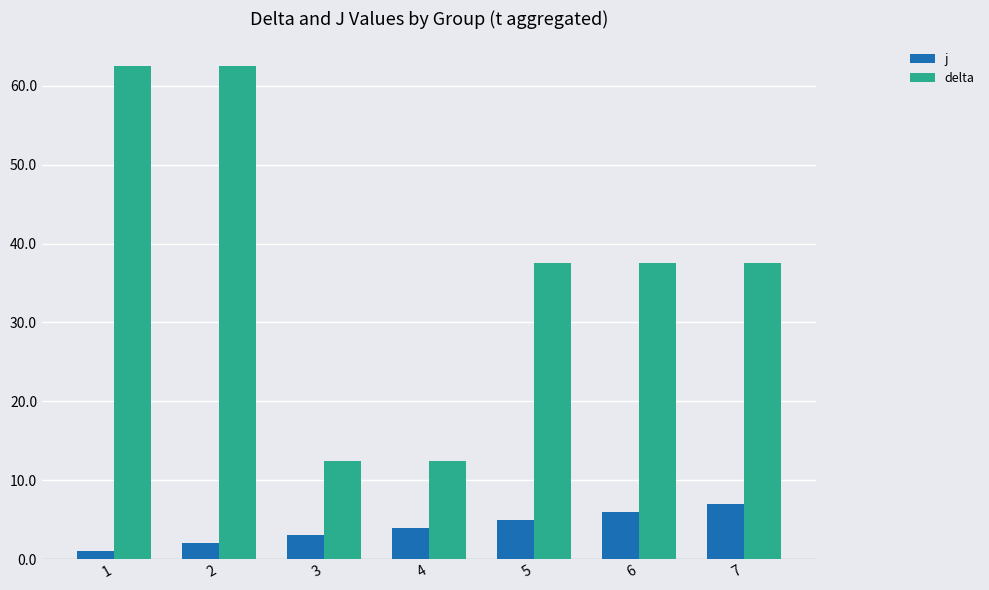

The value of delta at 3 is 6.9. True or false?

False